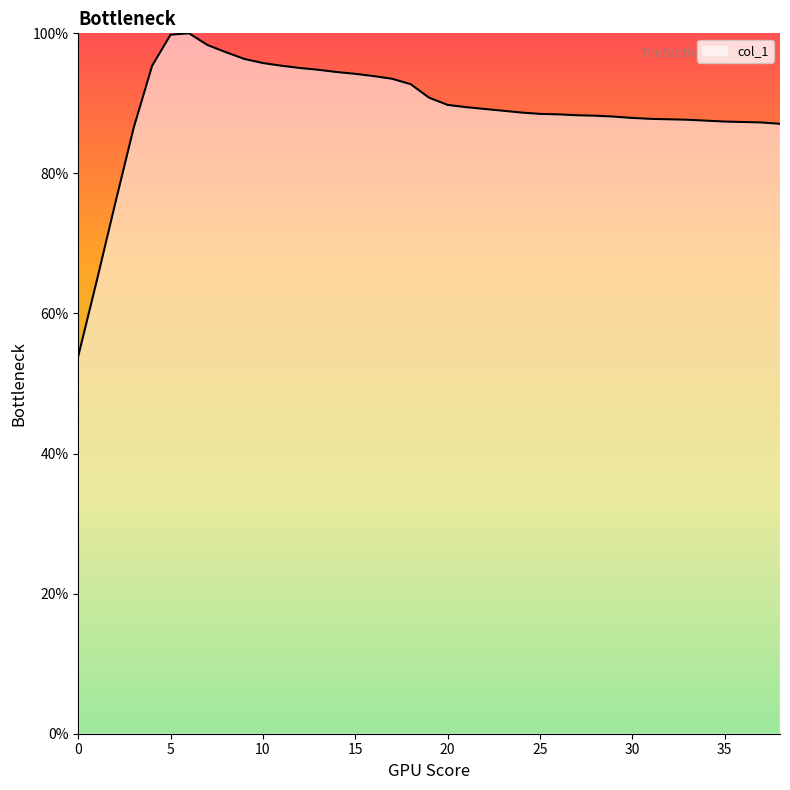

What is the minimum value shown in the chart?

53.9